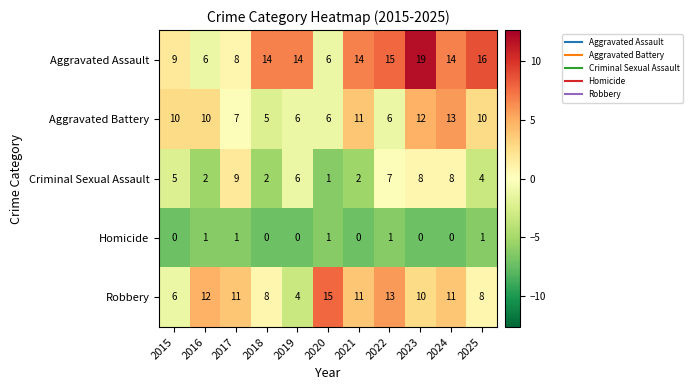

Which series has the largest total across all categories?

Aggravated Assault